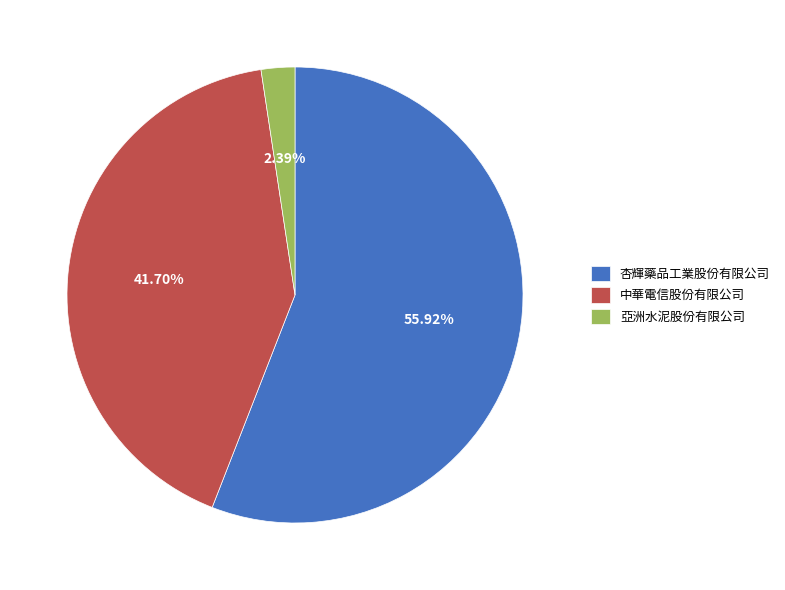

What percentage is the 杏輝藥品工業股份有限公司 slice, to the nearest percent?

56%